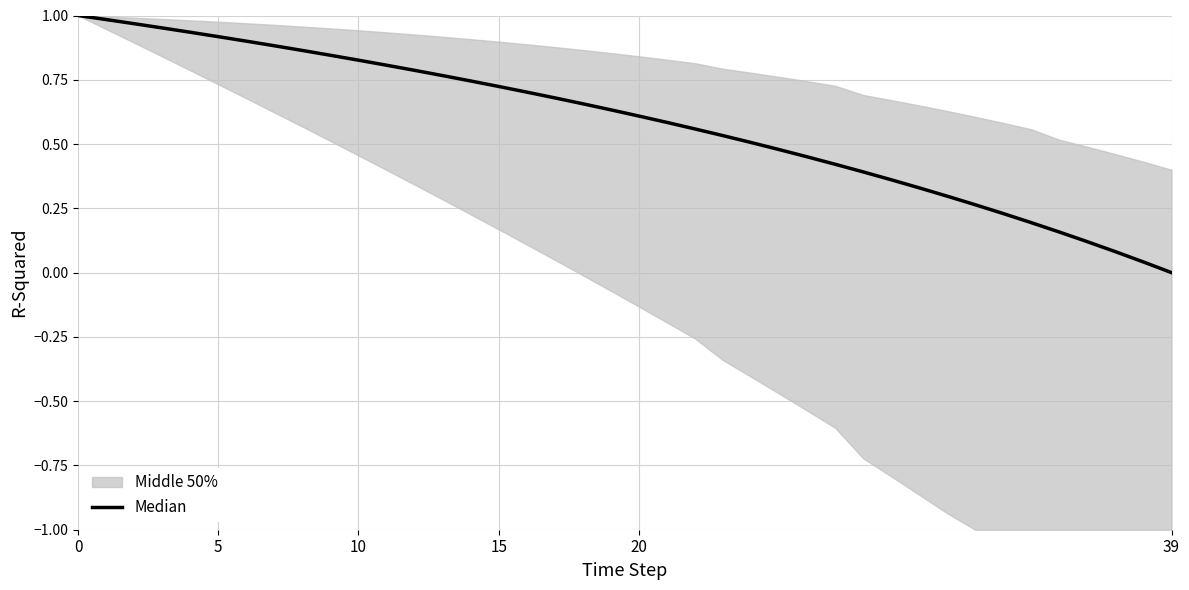

What value does the data have at 17?

0.7